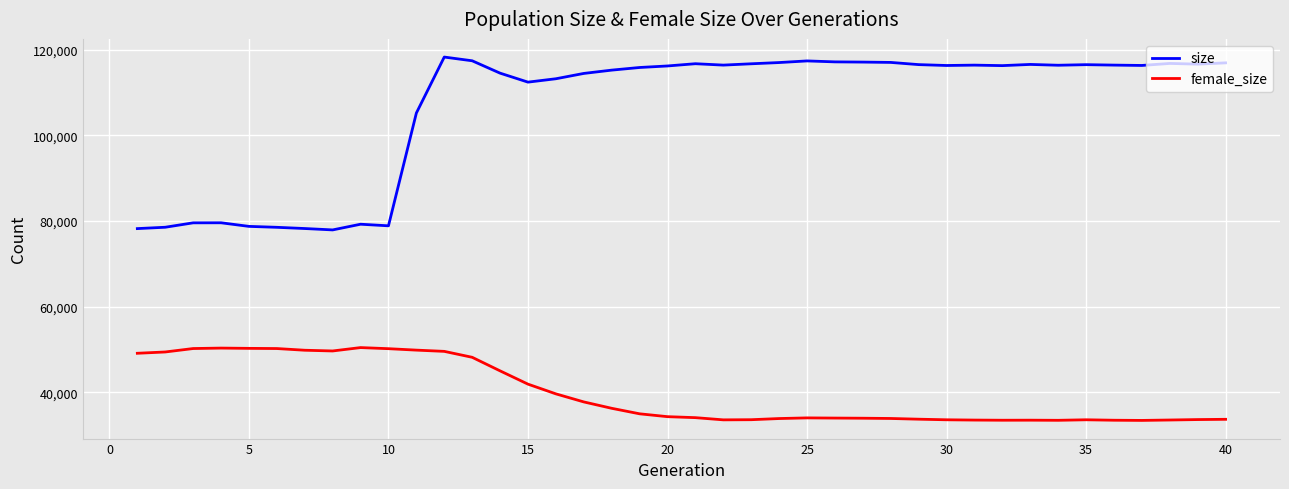

What is the difference between the maximum and minimum values in the size series?

40351